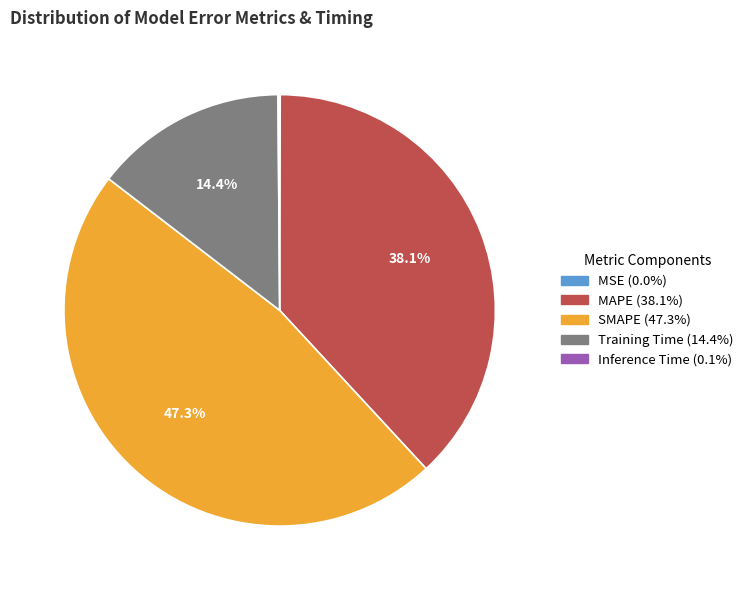

Which category has the biggest portion of the pie?

SMAPE